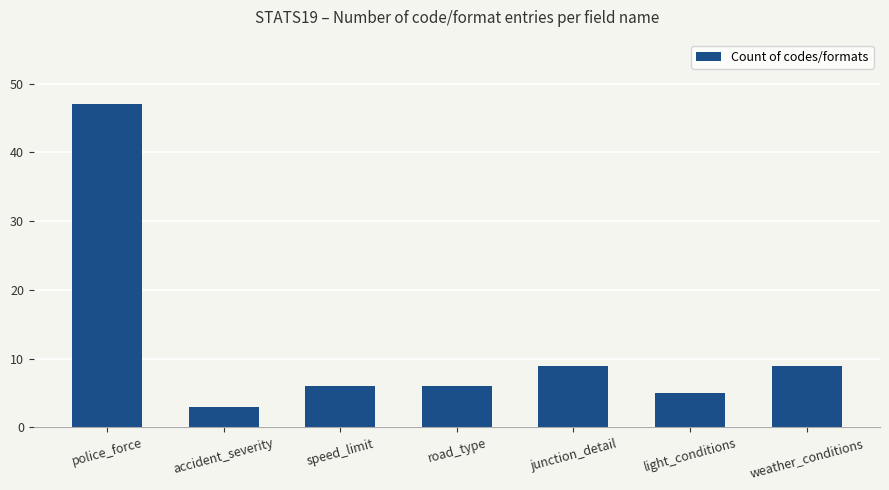

Approximately how many times larger is the value at light_conditions compared to accident_severity?

1.7